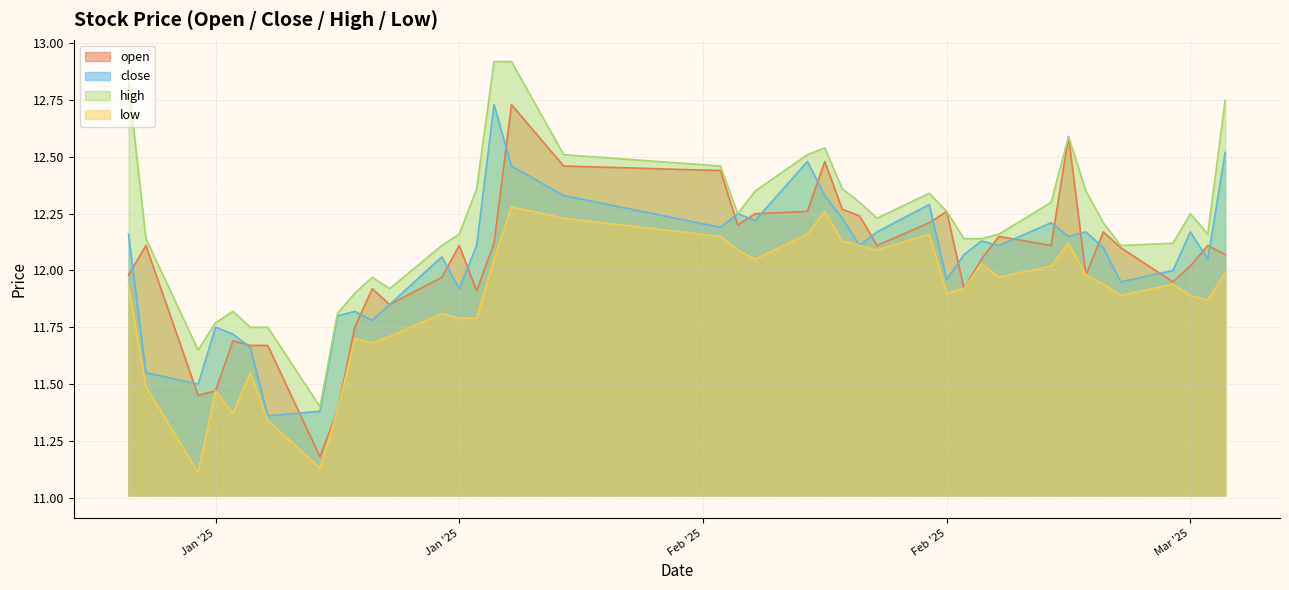

At which label is low closest to 11?

2025-01-06